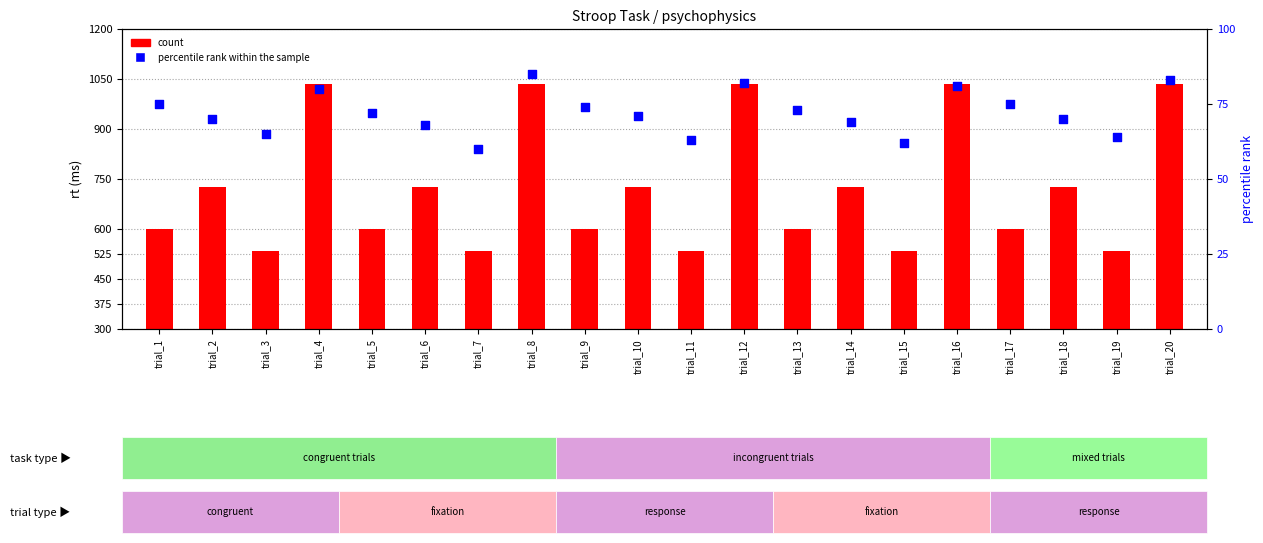

Which series contains the lowest Y value?

percentile rank within the sample